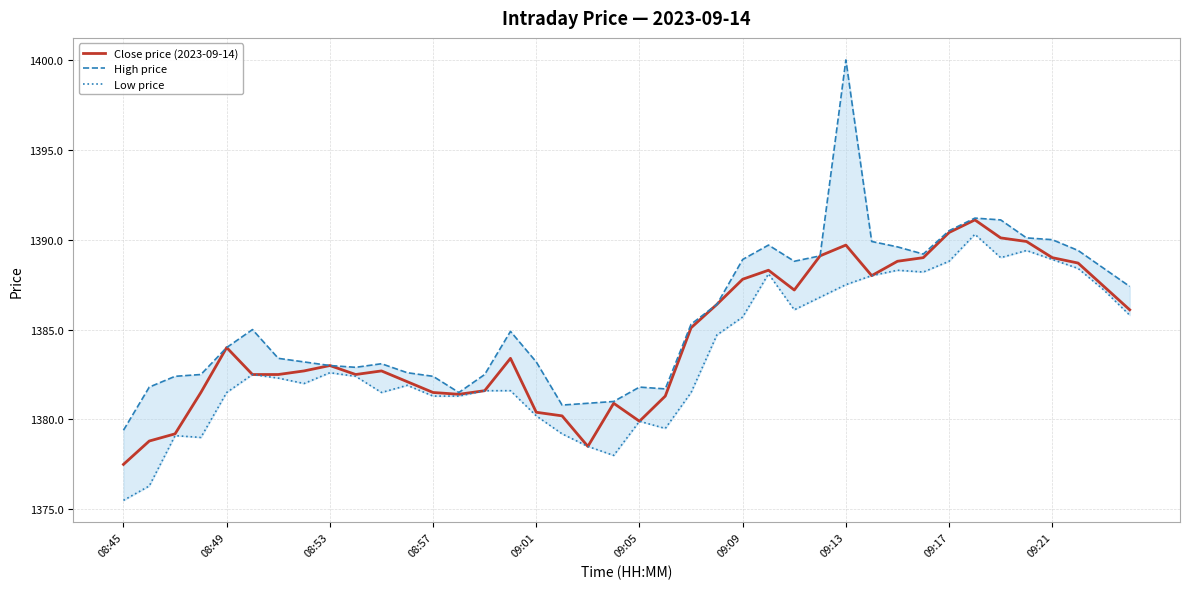

What are all the series names shown in the legend?

Close price (2023-09-14), High price, Low price